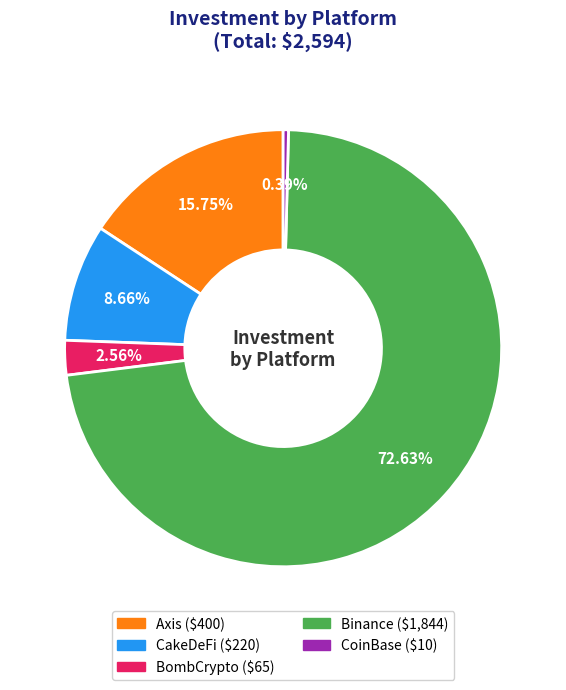

What is the ratio of the value at Binance to the value at CakeDeFi?

8.4